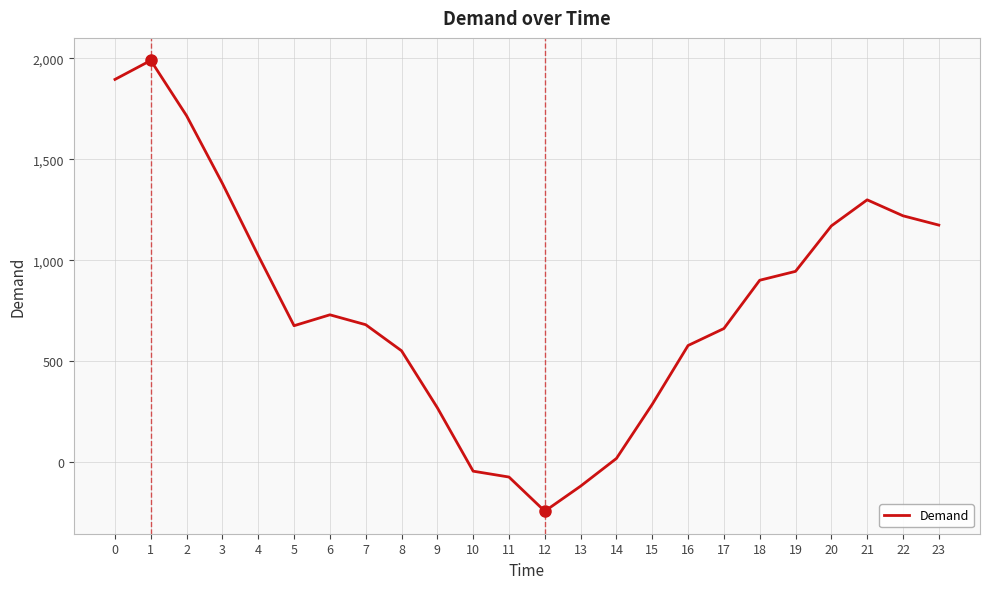

What is the smallest value displayed?

-241